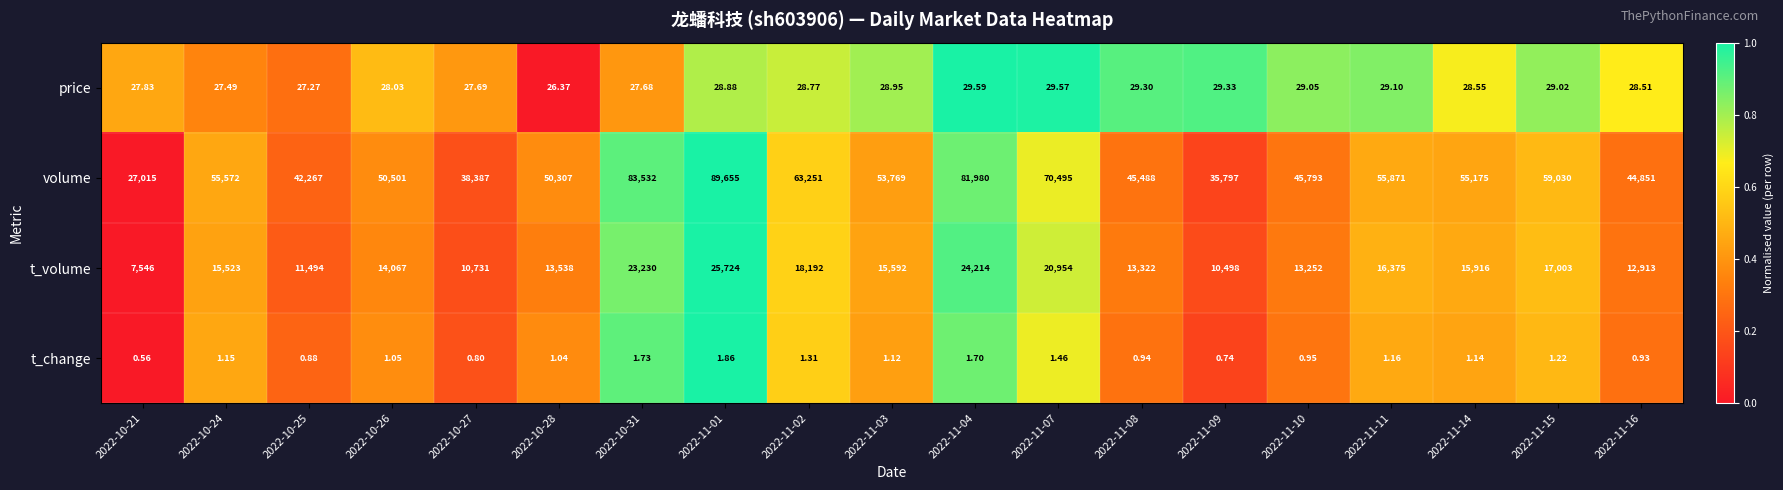

Which series has the widest spread of values?

volume